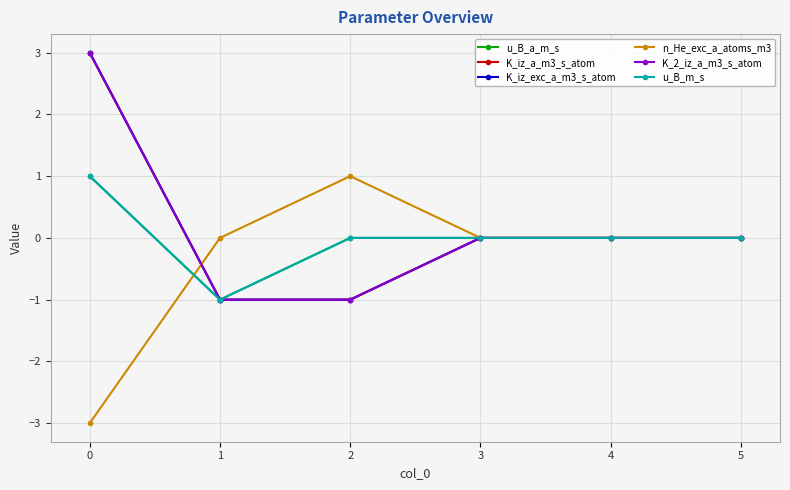

What is the difference between the maximum and second lowest values in the K_iz_exc_a_m3_s_atom series?

4